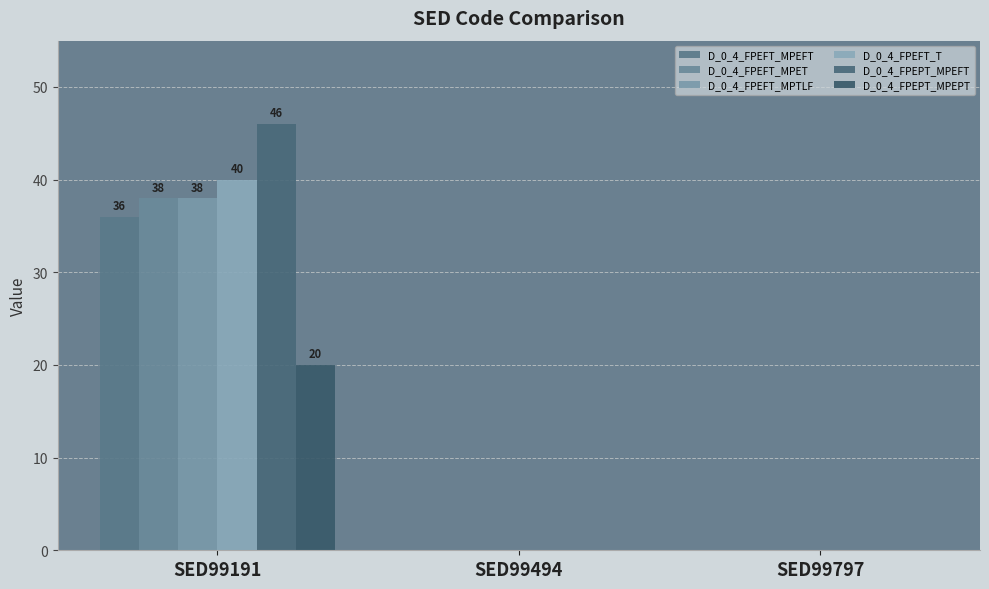

How many series are shown in this chart?

6